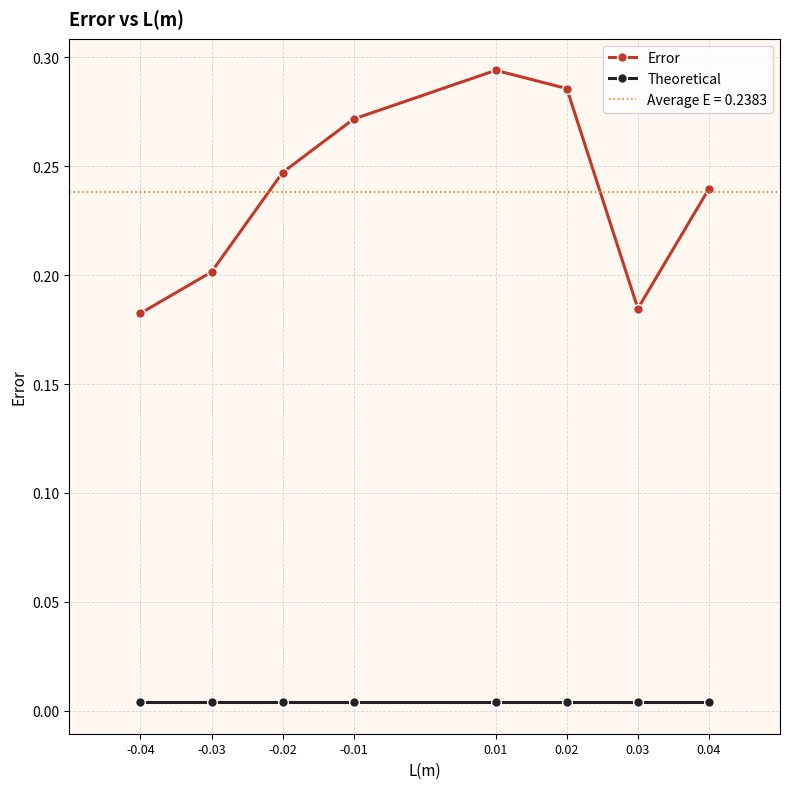

Reading left to right, what are all the values shown in this chart?

Error: 0.2	0.2	0.2	0.3	0.3	0.3	0.2	0.2
Theoretical: 0.0	0.0	0.0	0.0	0.0	0.0	0.0	0.0